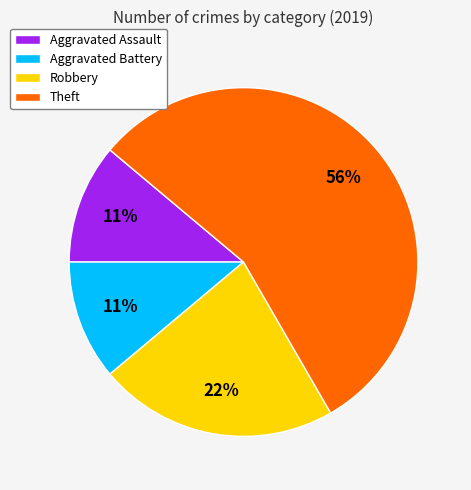

Count the number of slices in the pie.

4